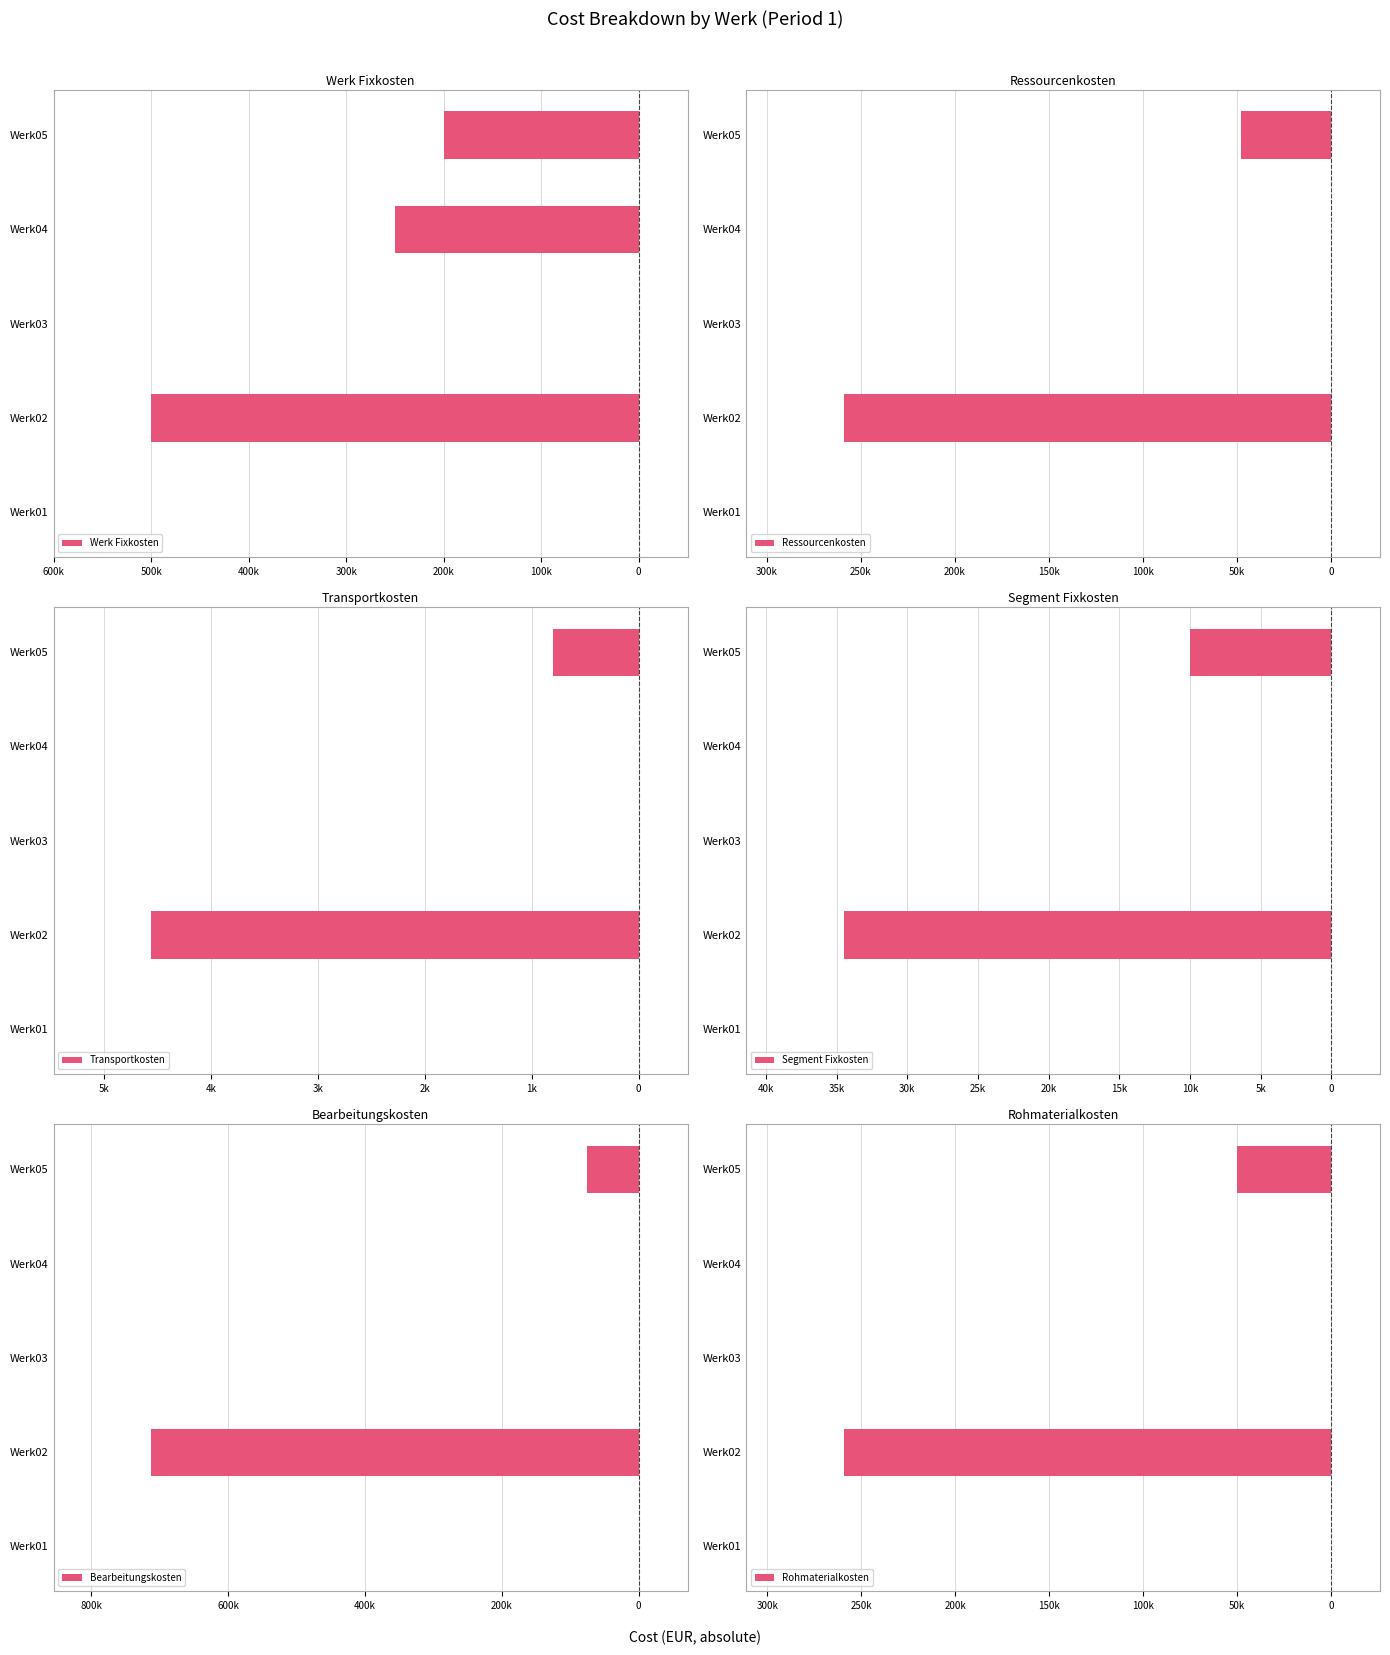

Are the bars grouped side by side (vs. stacked)?

Yes